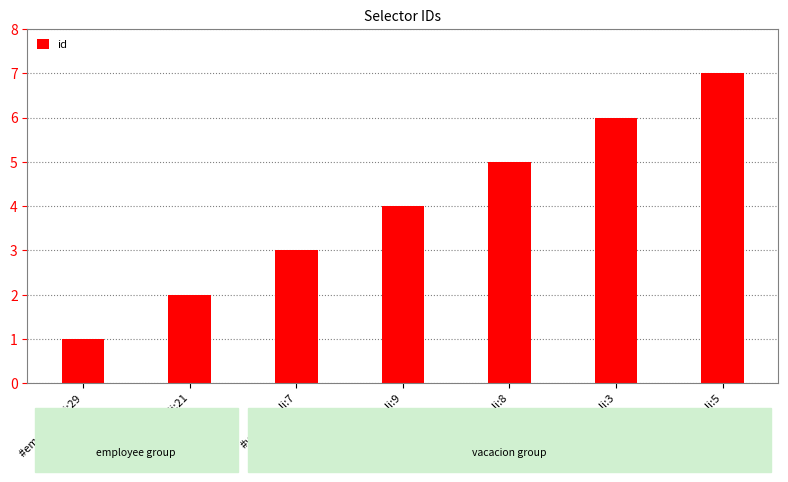

What is the value of the 5th bar from the left?

5